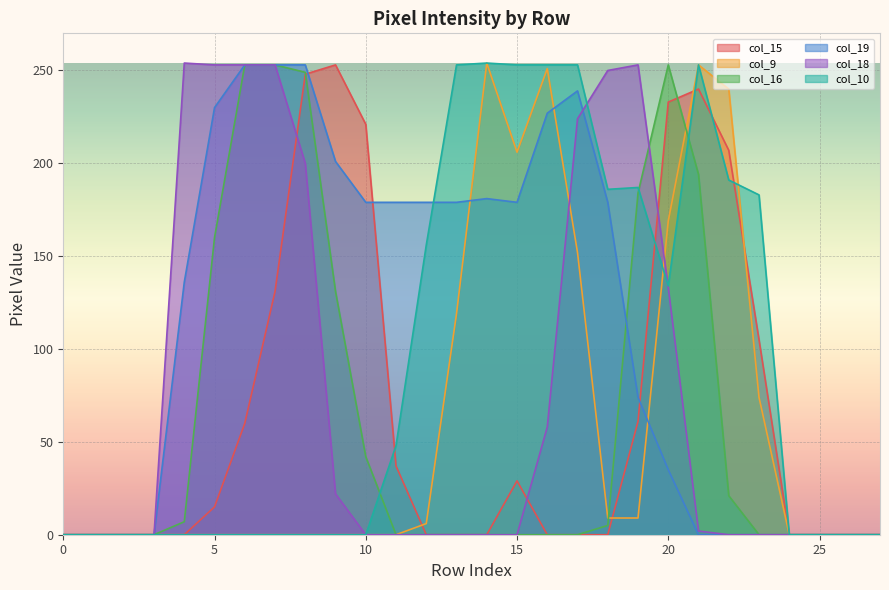

What is the difference between the maximum and minimum values in the col_16 series?

253